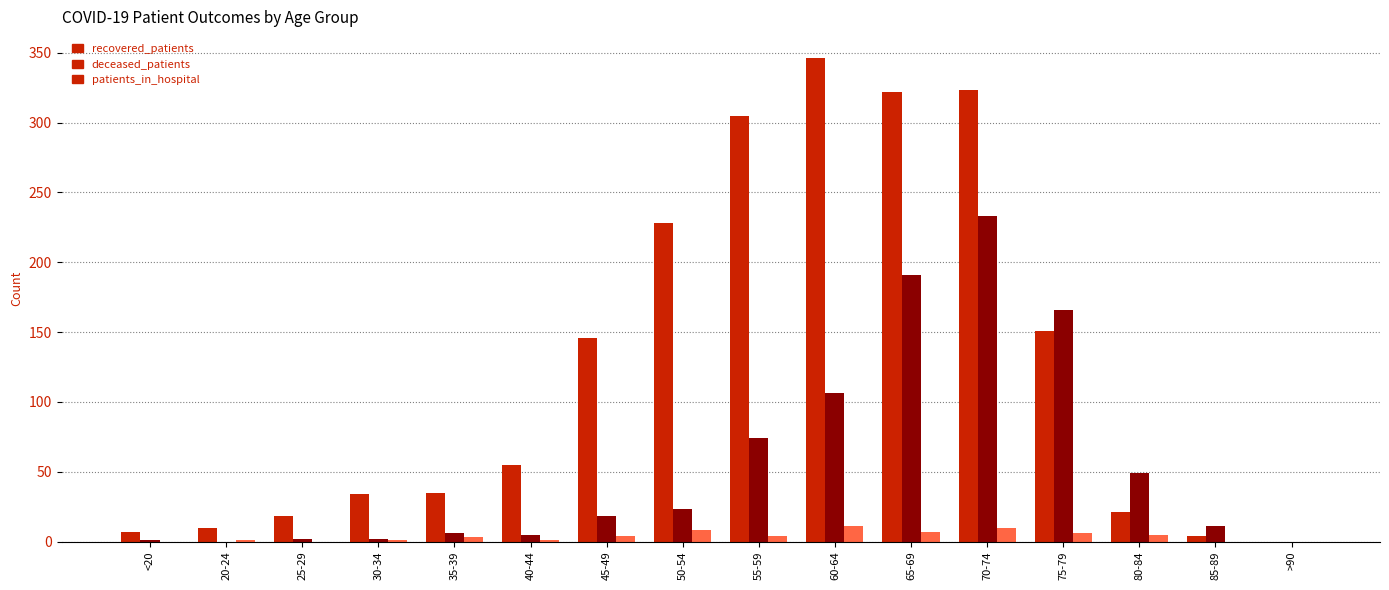

At which category is the sum across all series the highest?

70-74